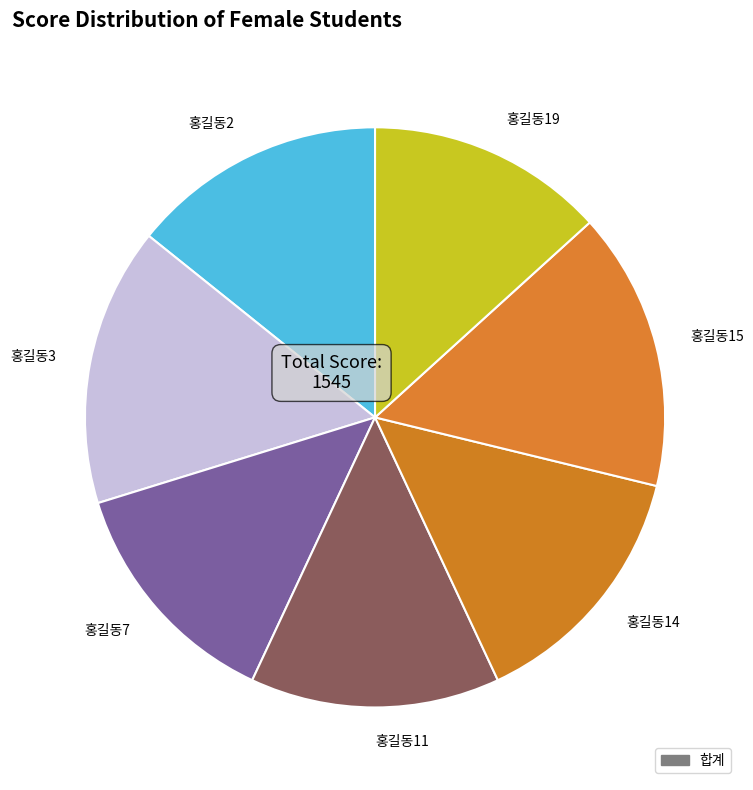

Count the number of slices in the pie.

7